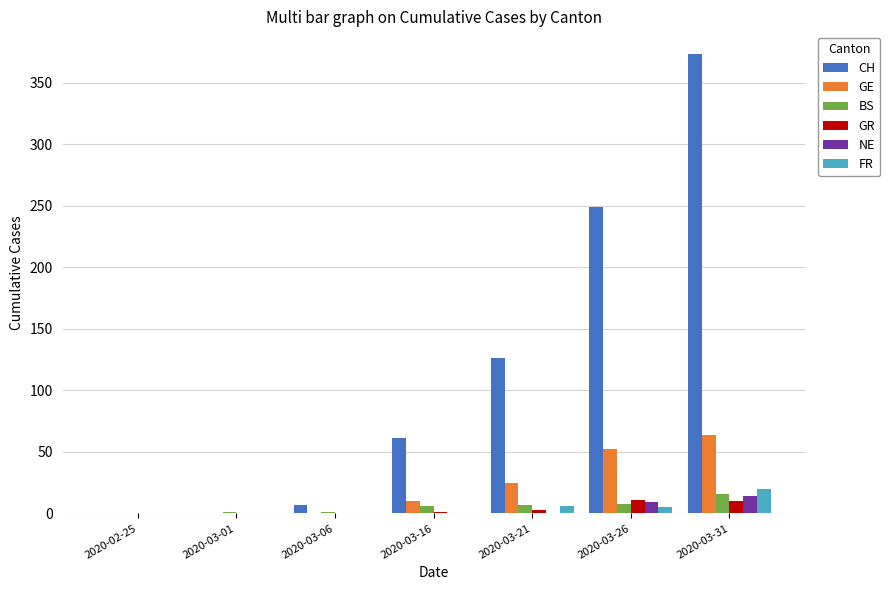

Is the value of CH at 2020-03-16 greater than the value of NE at 2020-03-16?

Yes